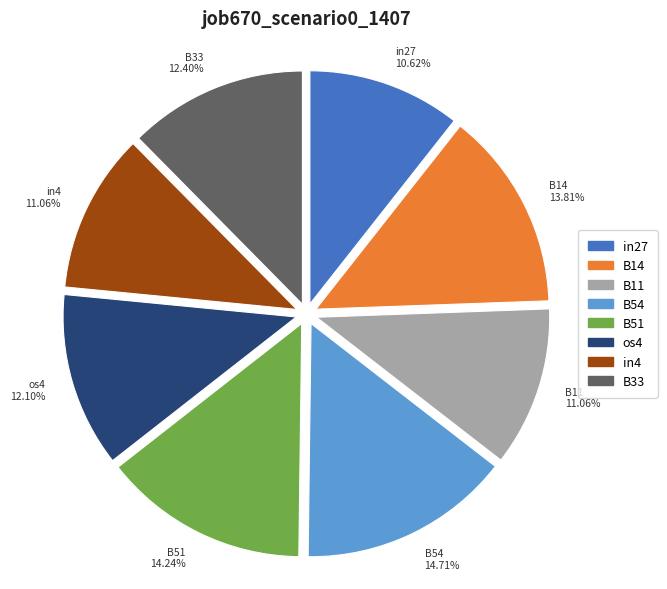

Count the number of slices in the pie.

8